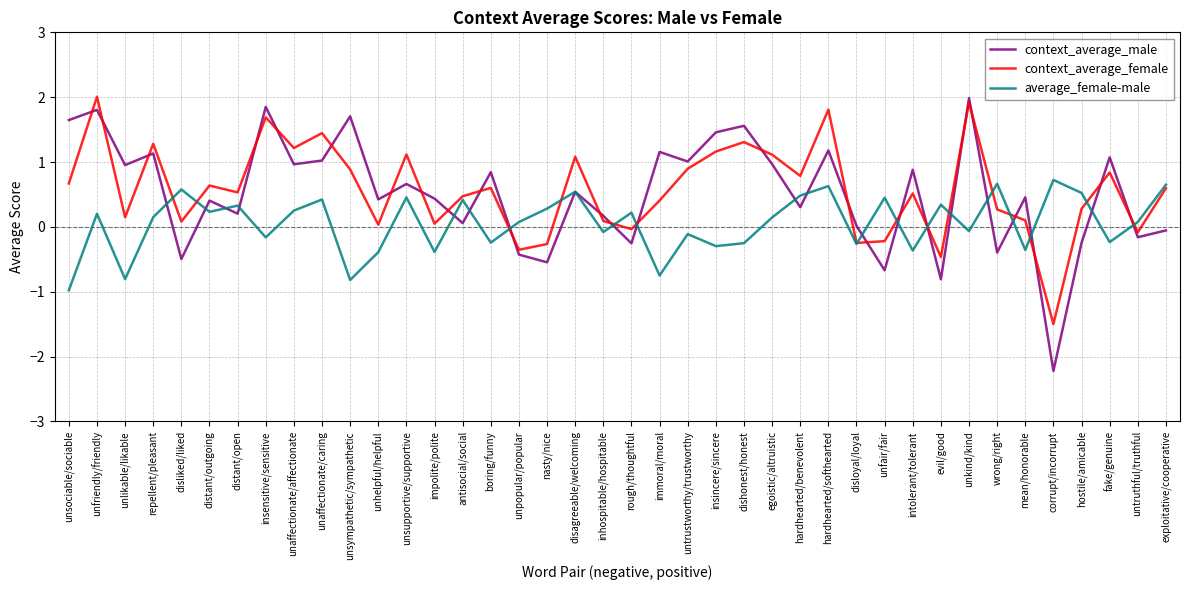

What are all the series names shown in the legend?

context_average_male, context_average_female, average_female-male